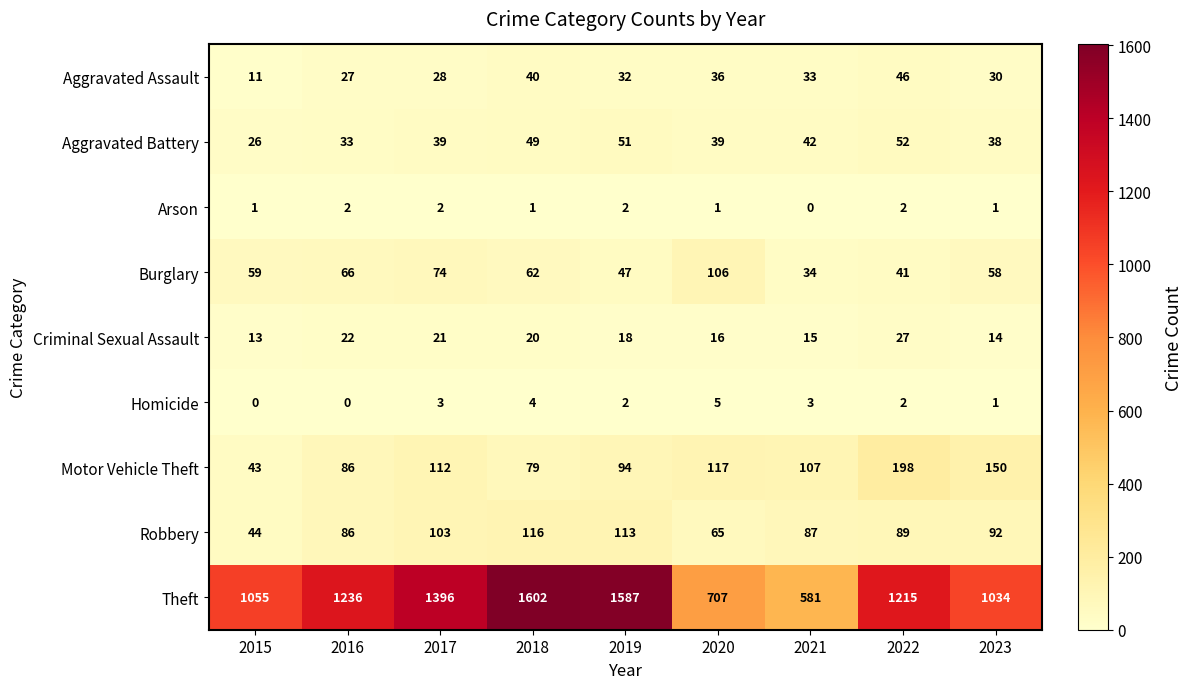

What is the difference between the maximum and minimum values in the Burglary series?

72